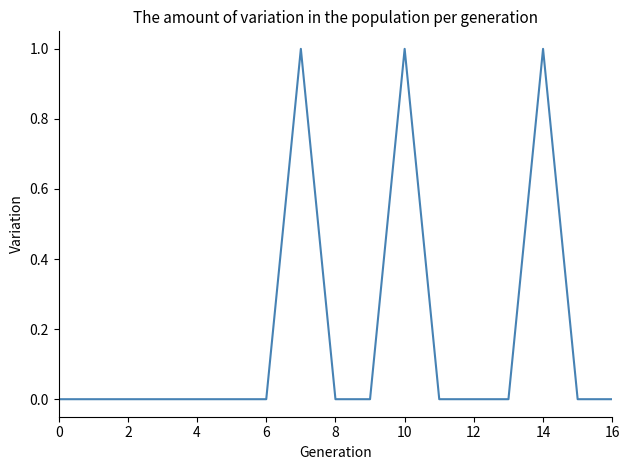

Does the chart display data point markers on the line(s)?

No